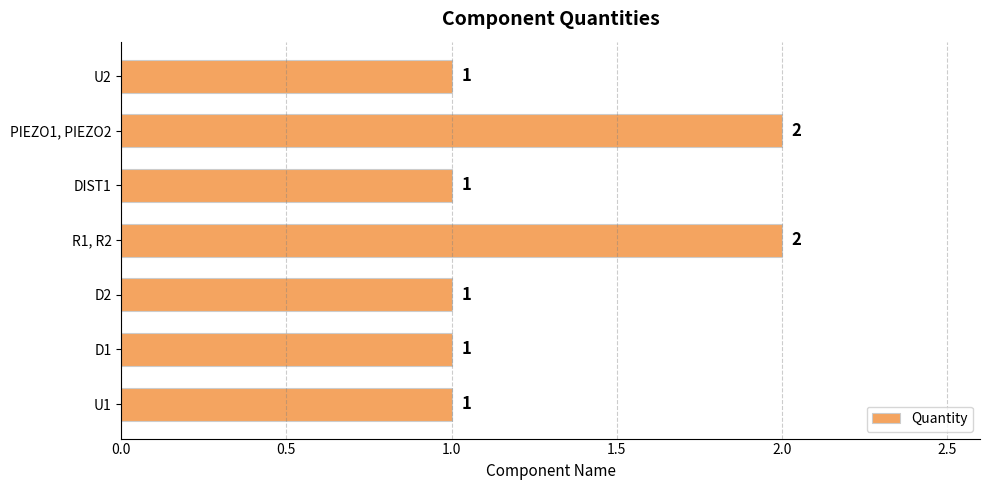

What is the sum of all values?

9